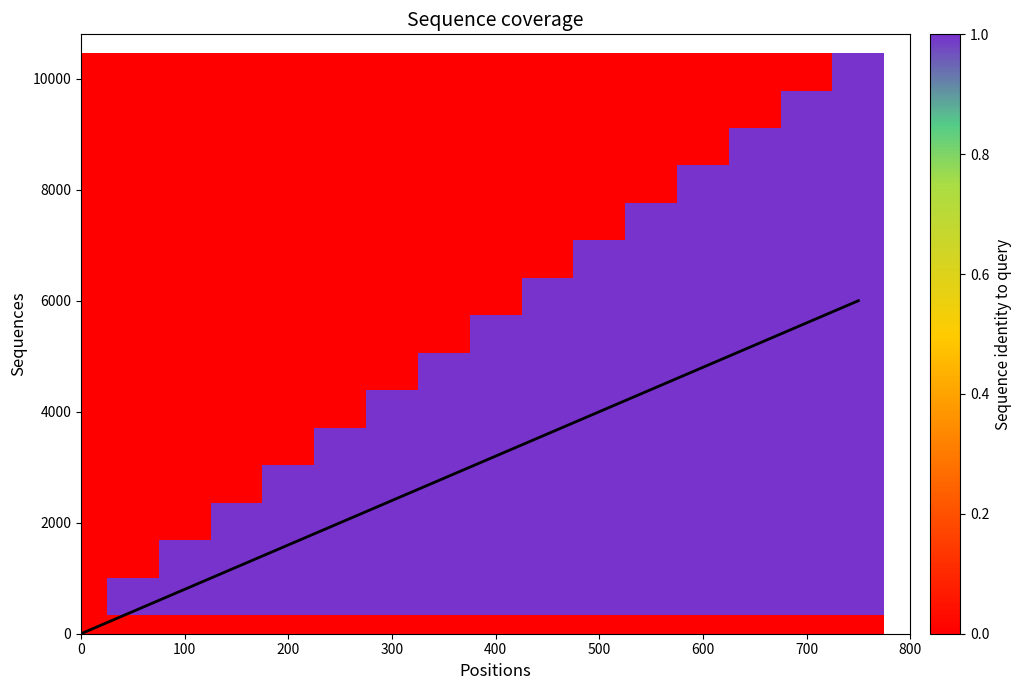

What is the spread (max minus min) of values at 200?

1600.0